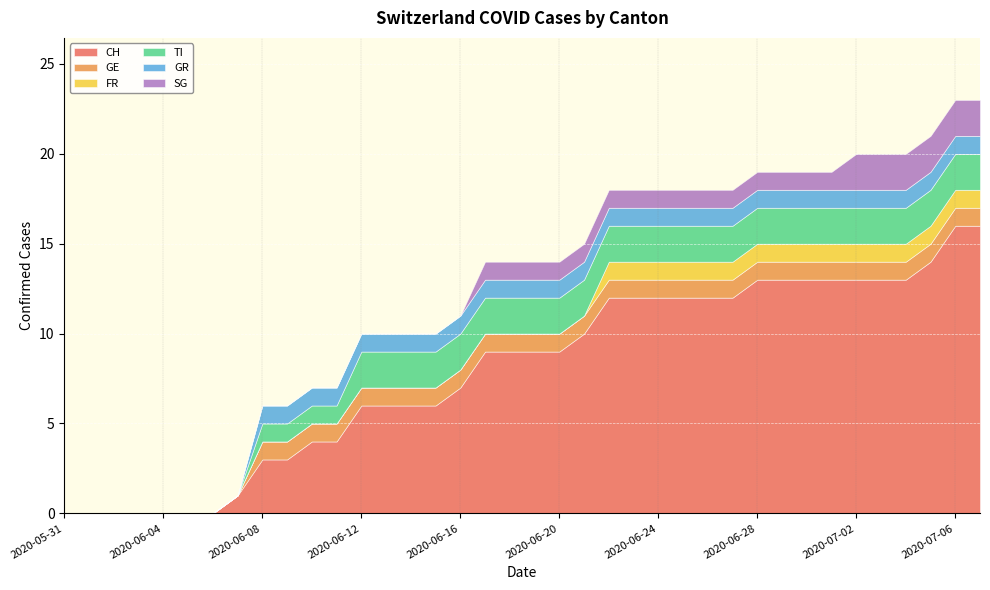

How many distinct data groups are displayed?

6